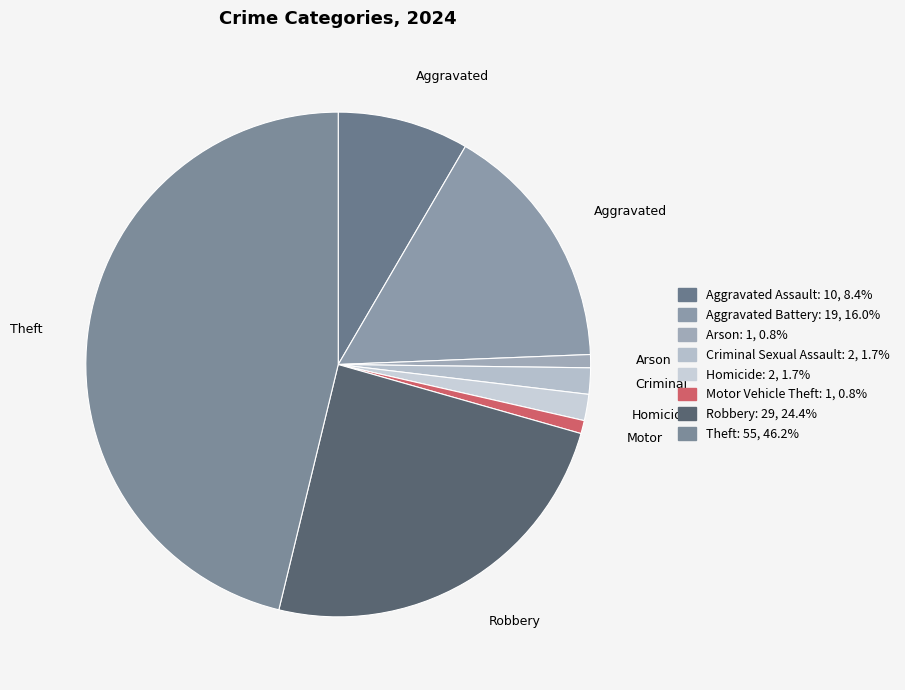

To the nearest percent, what is the combined percentage of Motor Vehicle Theft and Aggravated Battery?

17%